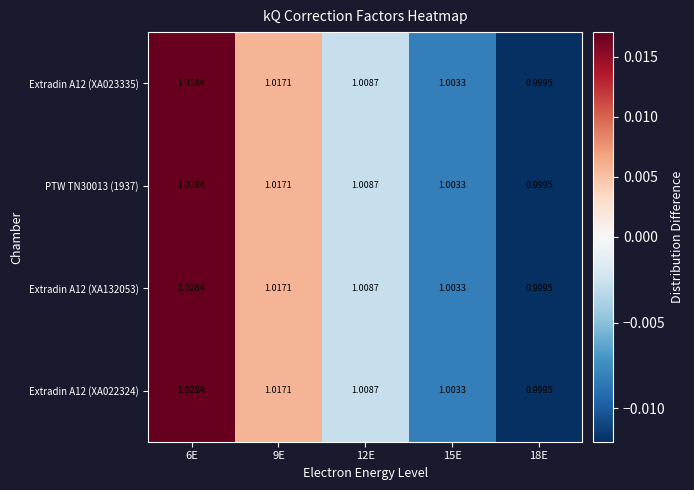

Is the value of Extradin A12 (XA022324) at 6E greater than the value of PTW TN30013 (1937) at 9E?

Yes